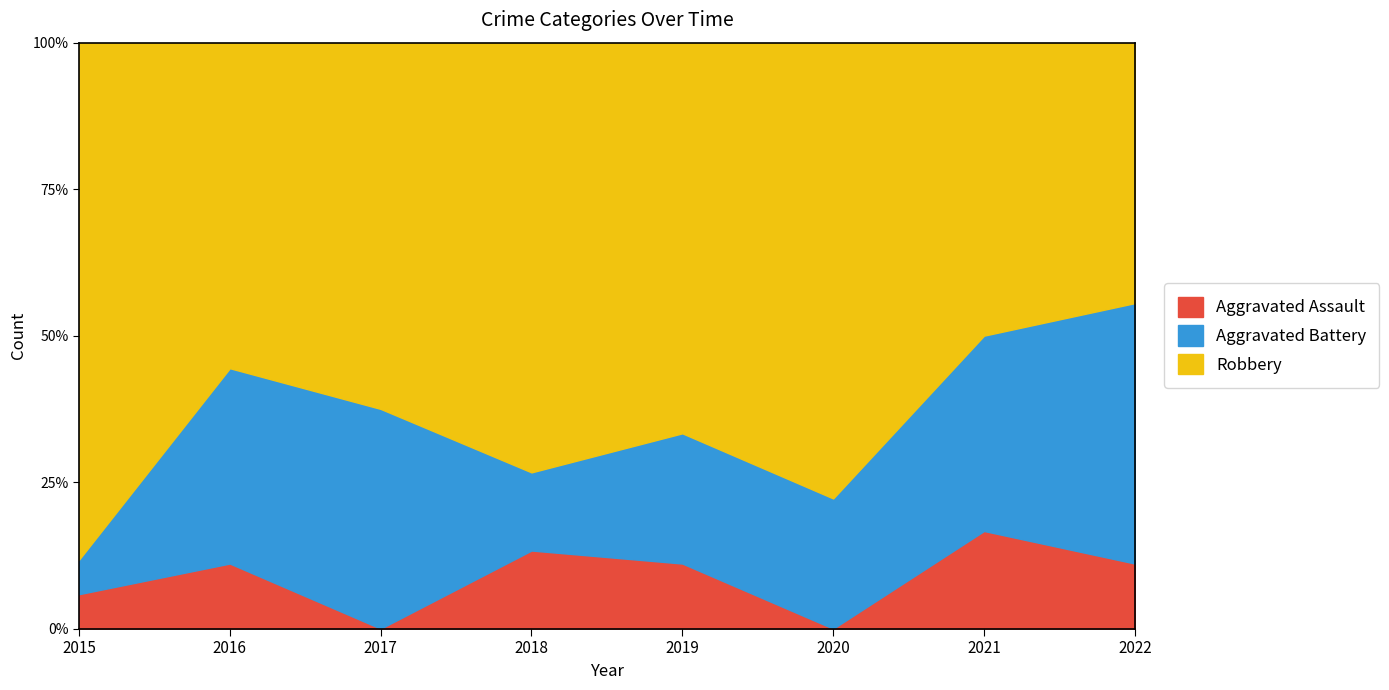

Does the chart have visible grid lines?

No